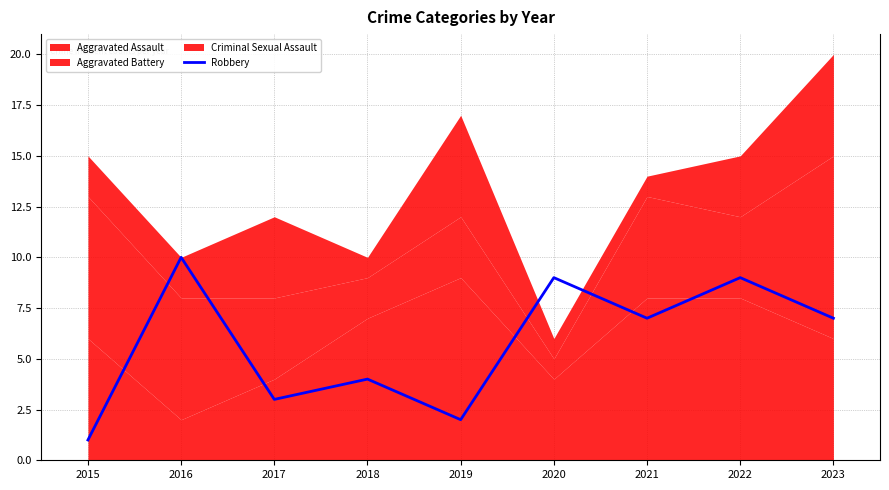

What is the difference between the maximum and minimum values?

9